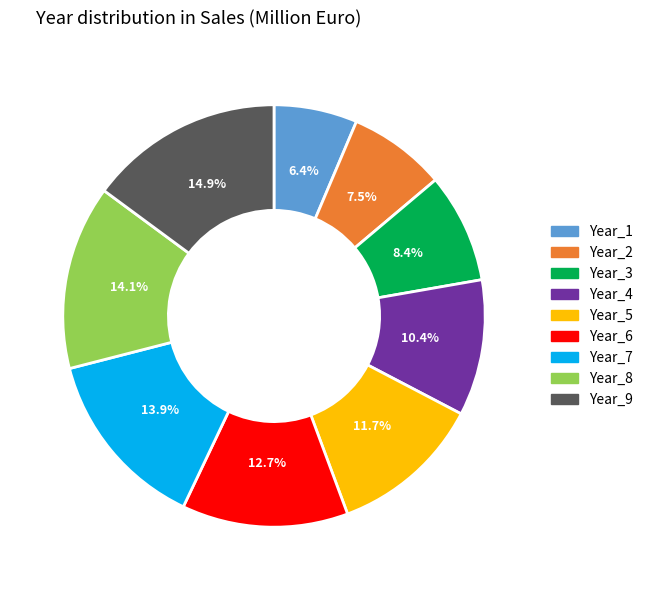

Which slice is the largest?

Year_9